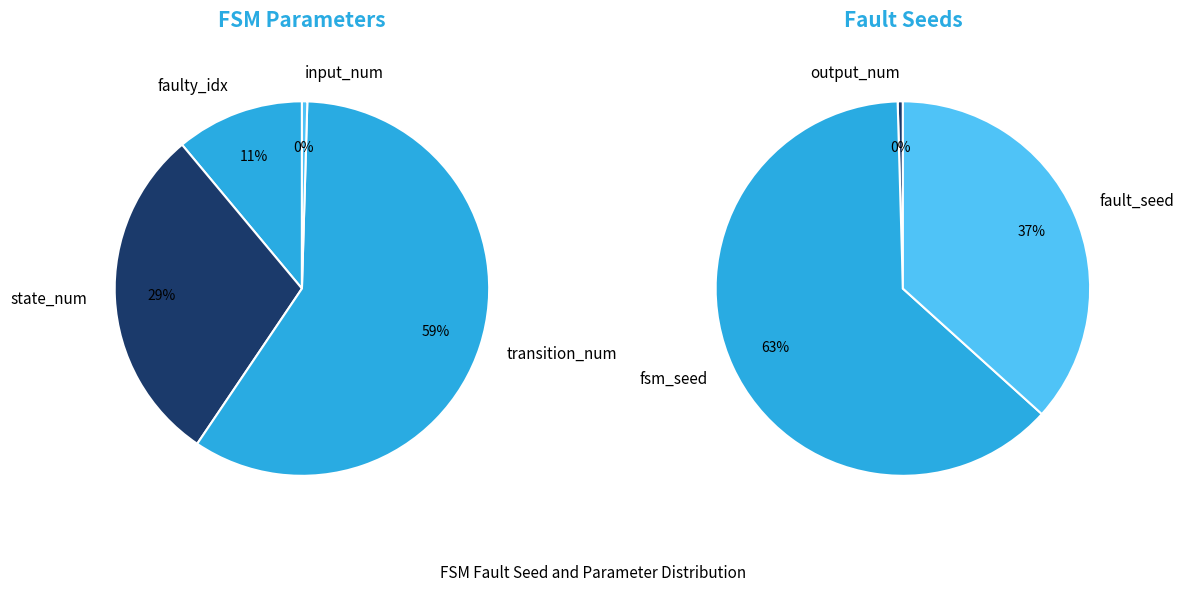

How many slices are in this pie chart?

7